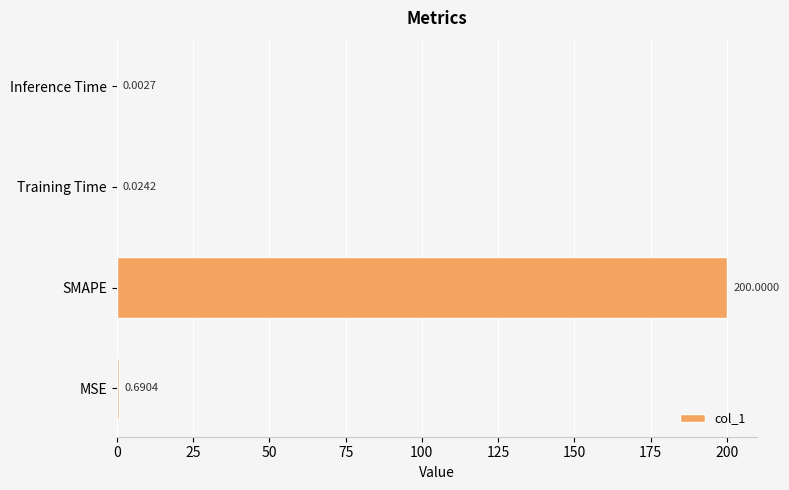

At which label is the value closest to 100?

MSE